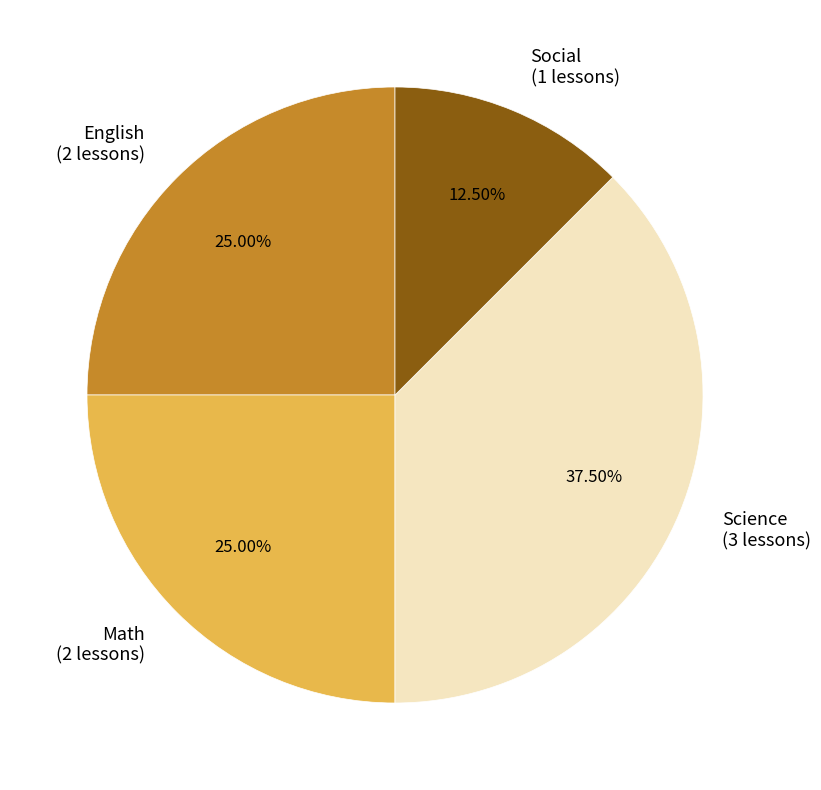

To the nearest percent, what portion does English represent?

25%